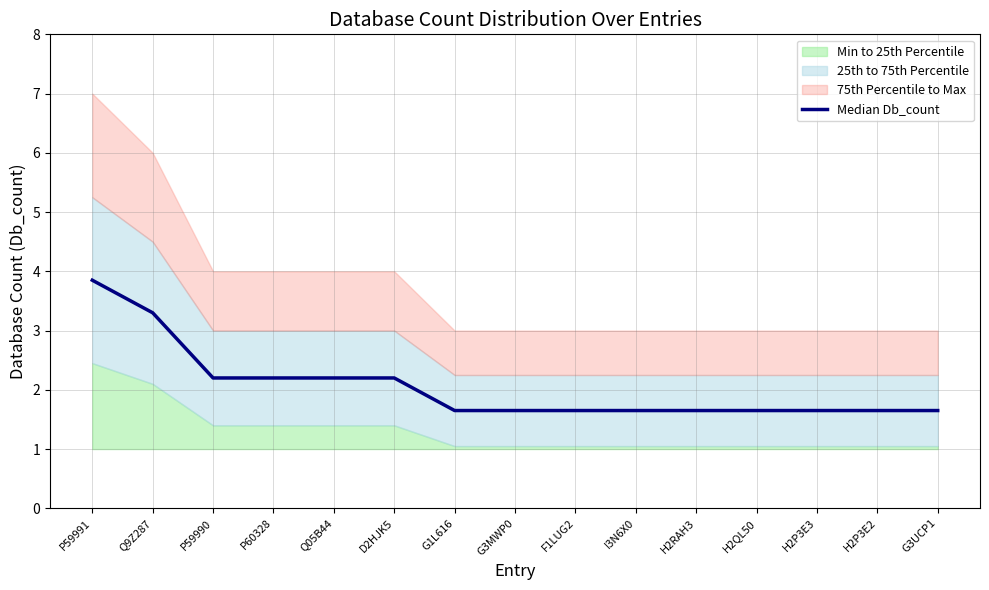

Reading right to left, transcribe all the data shown in this chart.

1.7	1.7	1.7	1.7	1.7	1.7	1.7	1.7	1.7	2.2	2.2	2.2	2.2	3.3	3.9